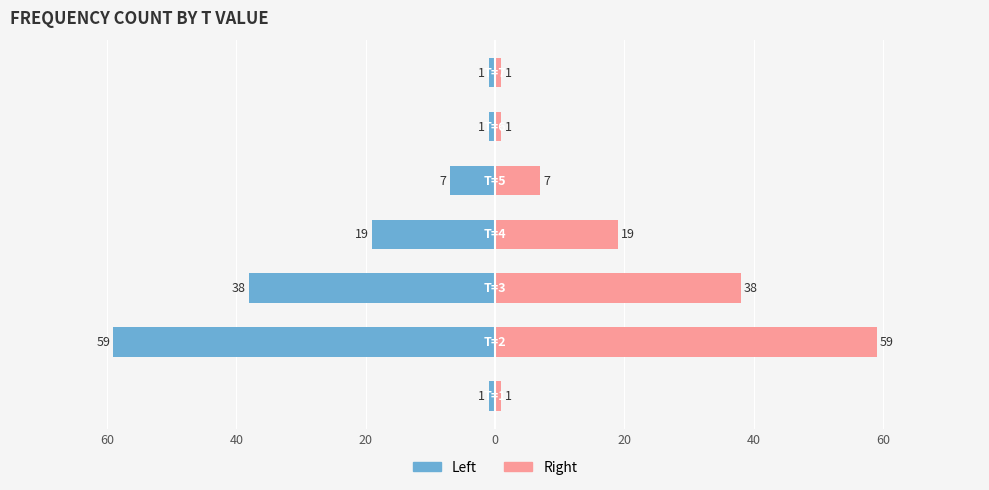

Between 40 and 20, which is larger?

20